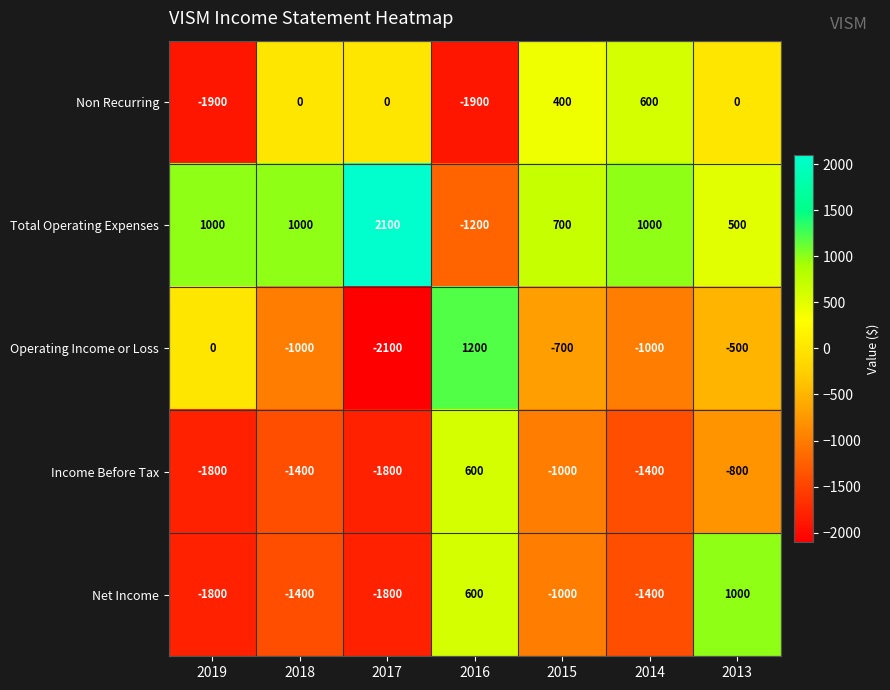

Is it true that Net Income equals -518 at 2018?

False